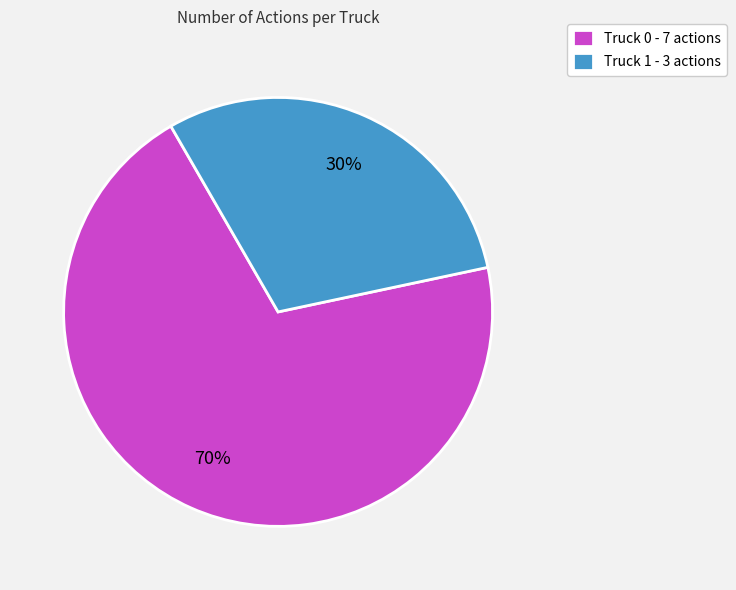

Is it true that Truck 1 is 19% of the pie?

False